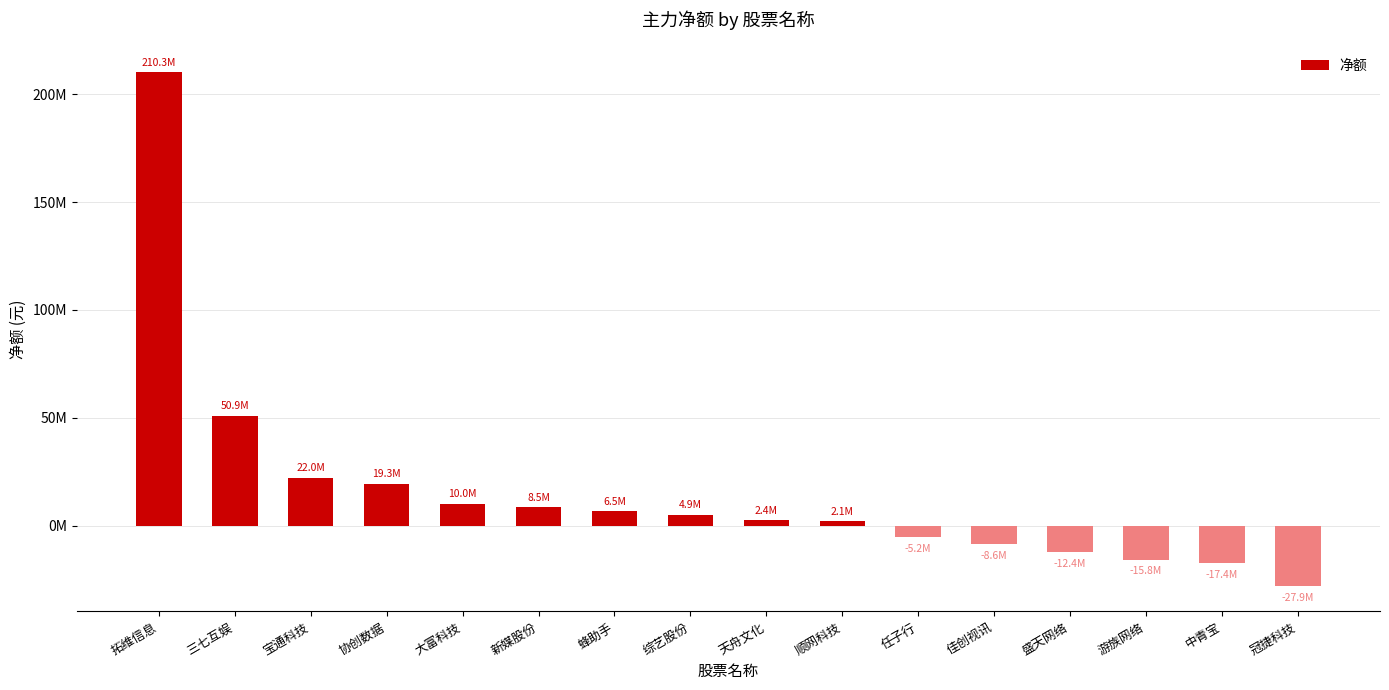

Is it true that the value at 拓维信息 is 284151451?

False